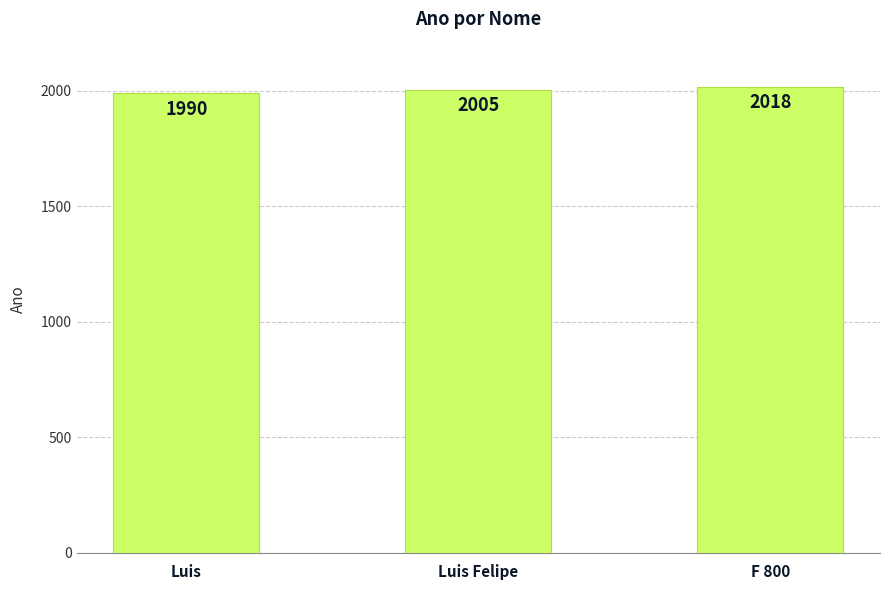

Approximately how many times larger is the value at Luis compared to Luis Felipe?

1.0